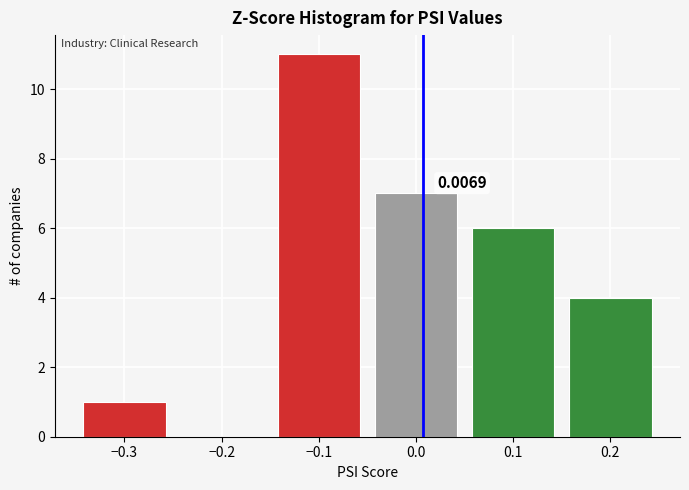

Which range on the x-axis has the tallest bar?

-0.15 to -0.05